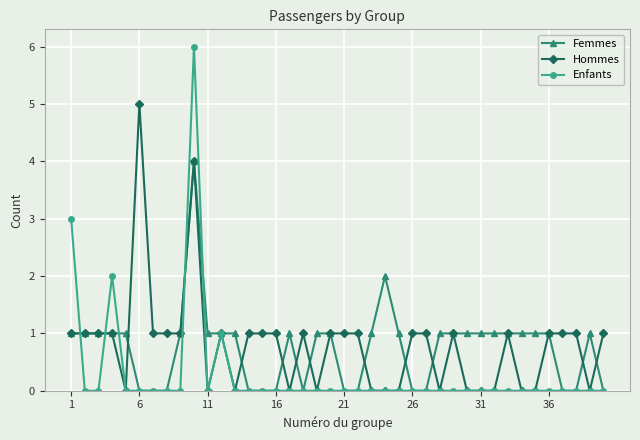

List the series in order of their peak value, highest first.

Enfants, Hommes, Femmes